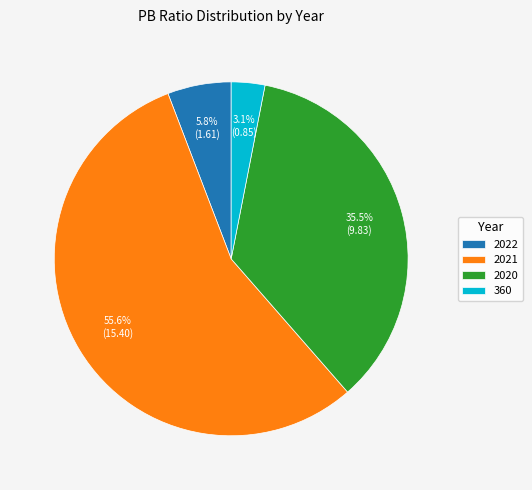

How many slices are in this pie chart?

4